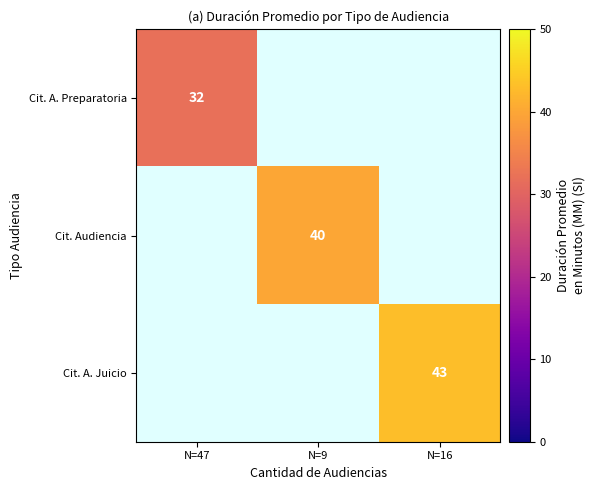

The Cit. Audiencia series shows 24 at N=9. True or false?

False